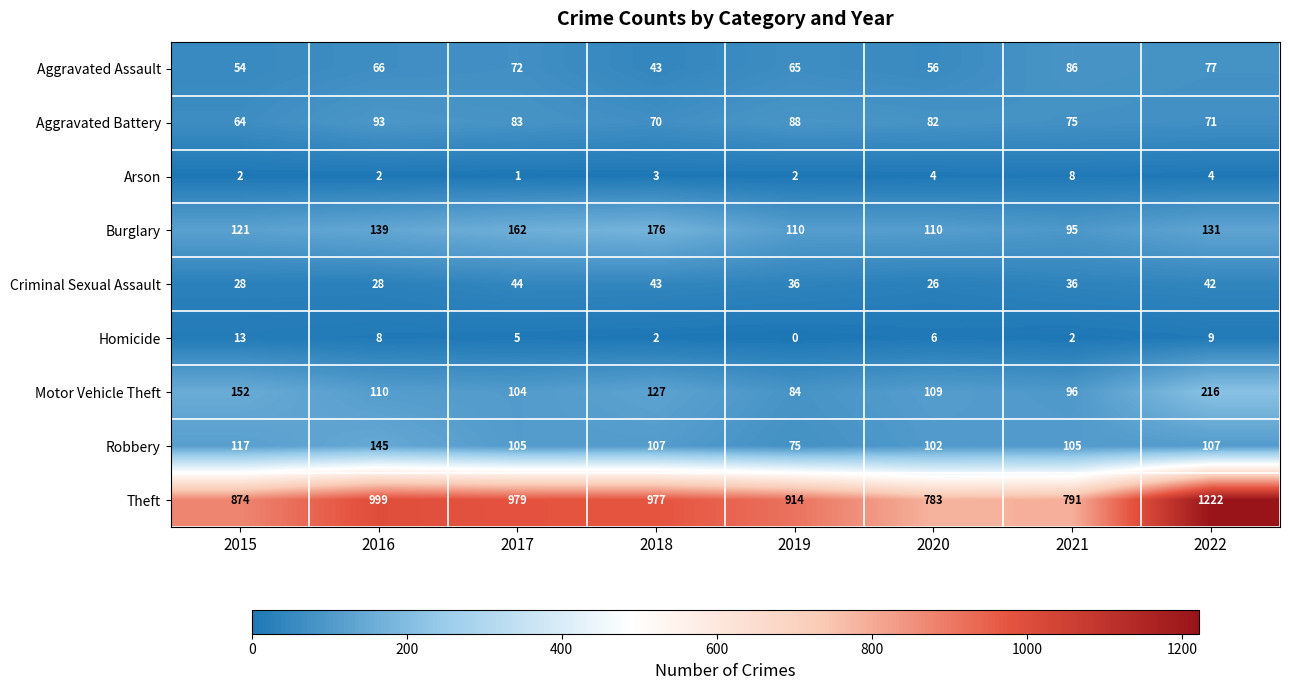

Count the Arson values in the range 2 to 4.

6